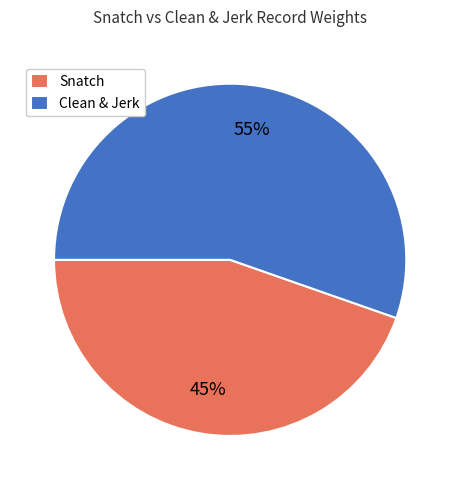

True or false: Snatch accounts for 39% of the total.

False